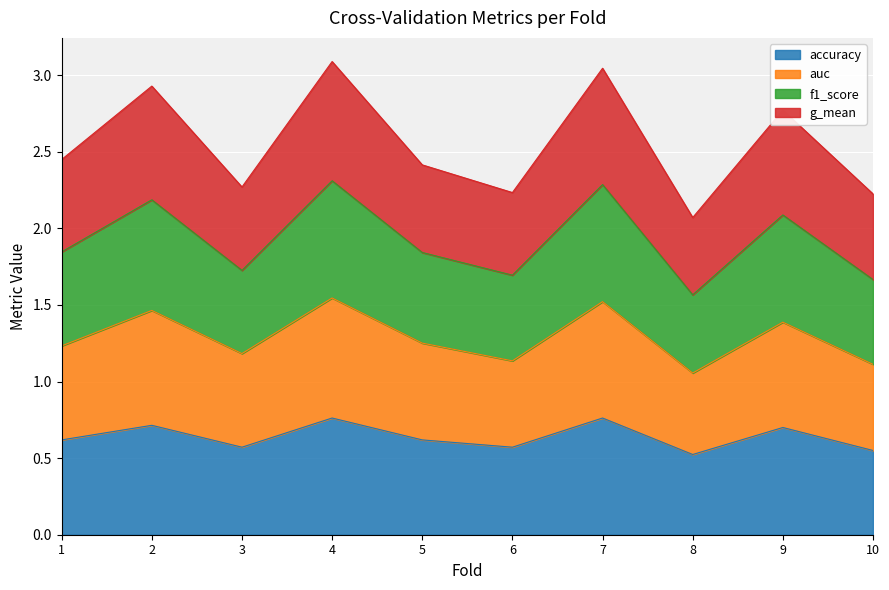

True or false: accuracy and f1_score intersect in this chart.

False